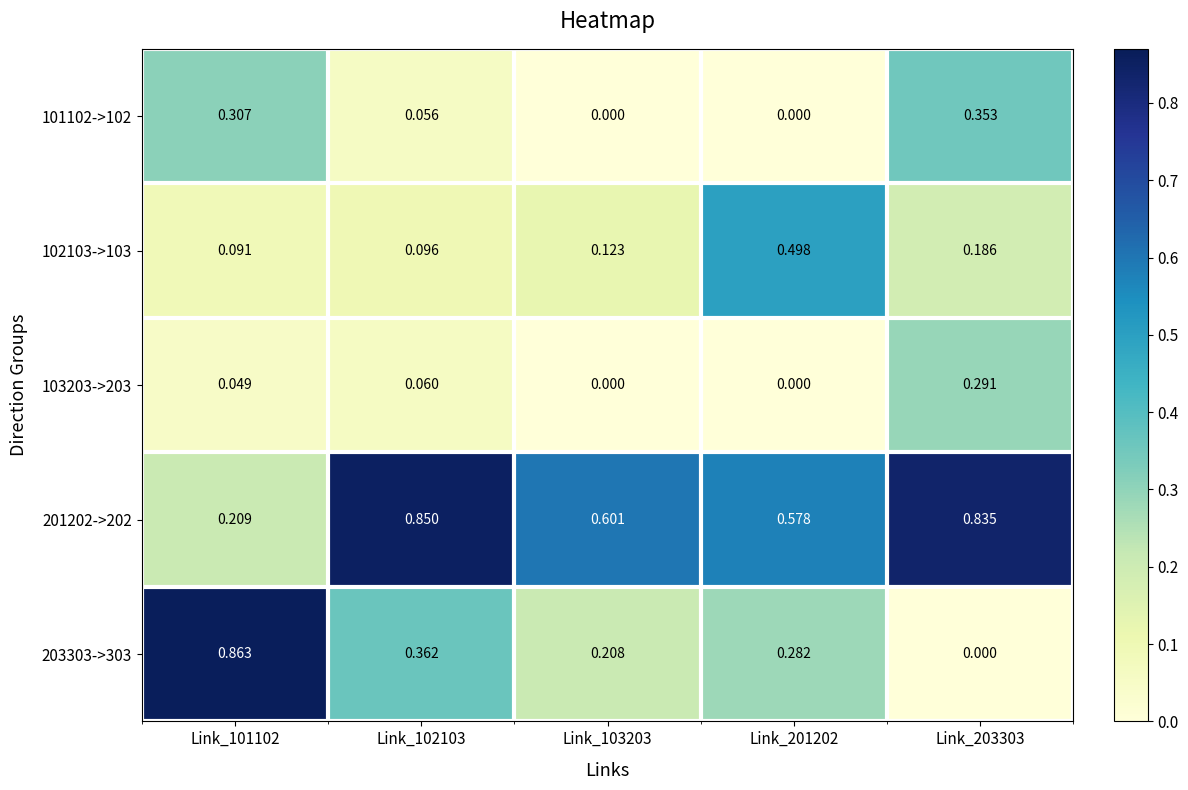

How many categories are shown in the chart?

5